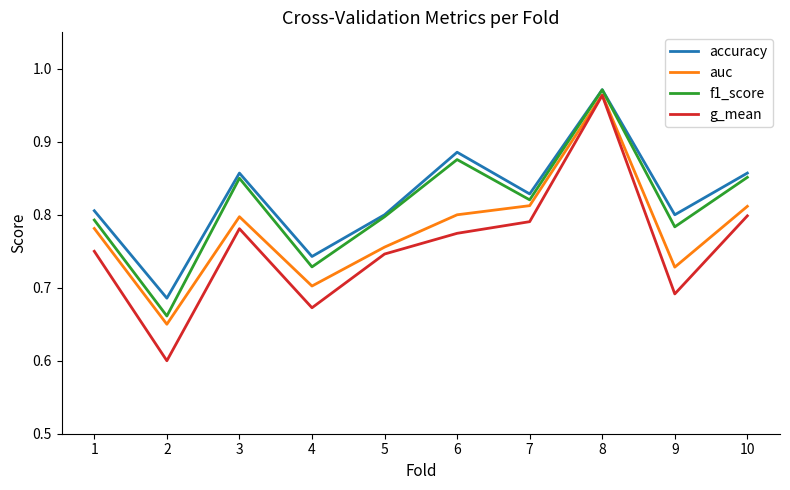

Which series has the widest spread of values?

g_mean